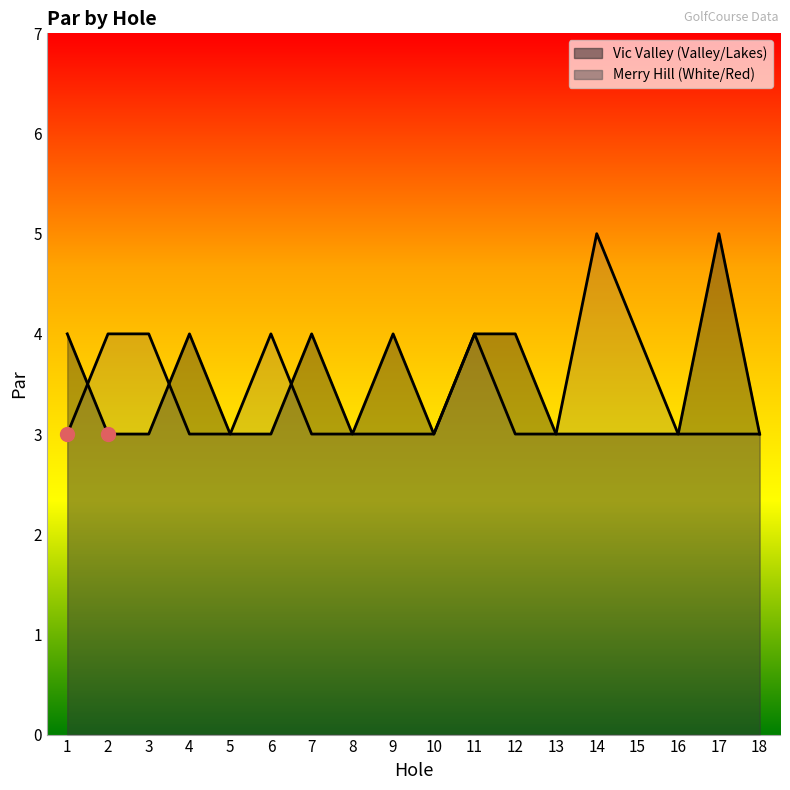

What is the value of the Merry Hill (White/Red) point at the 8th from the left?

3